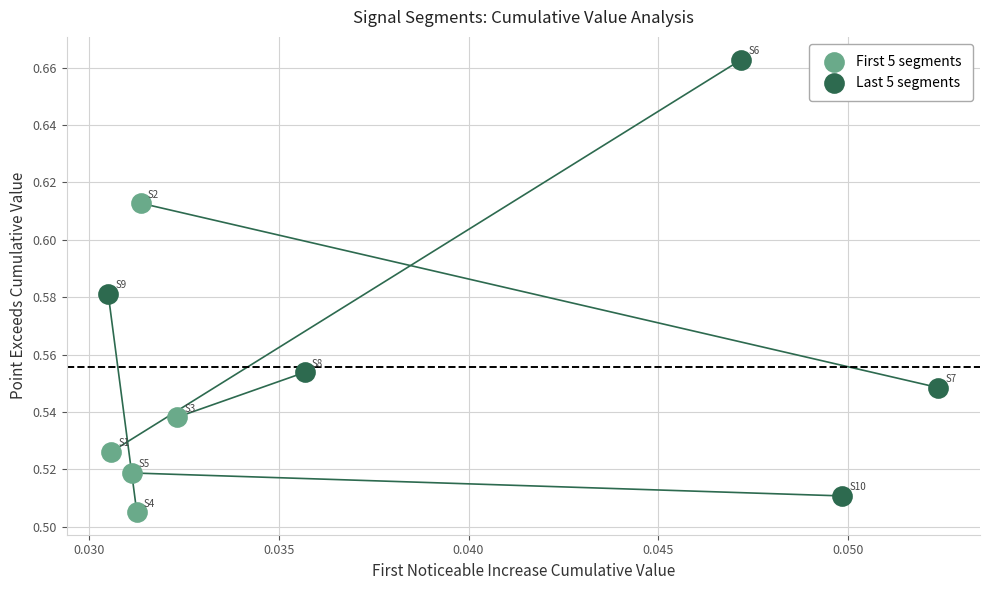

Which series contains the highest Y value?

Last 5 segments